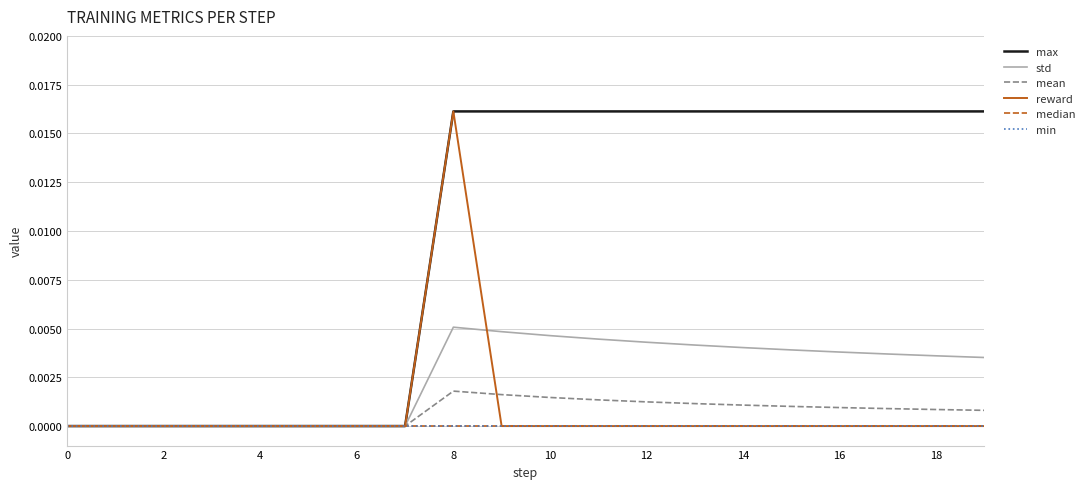

Does the chart have visible grid lines?

Yes